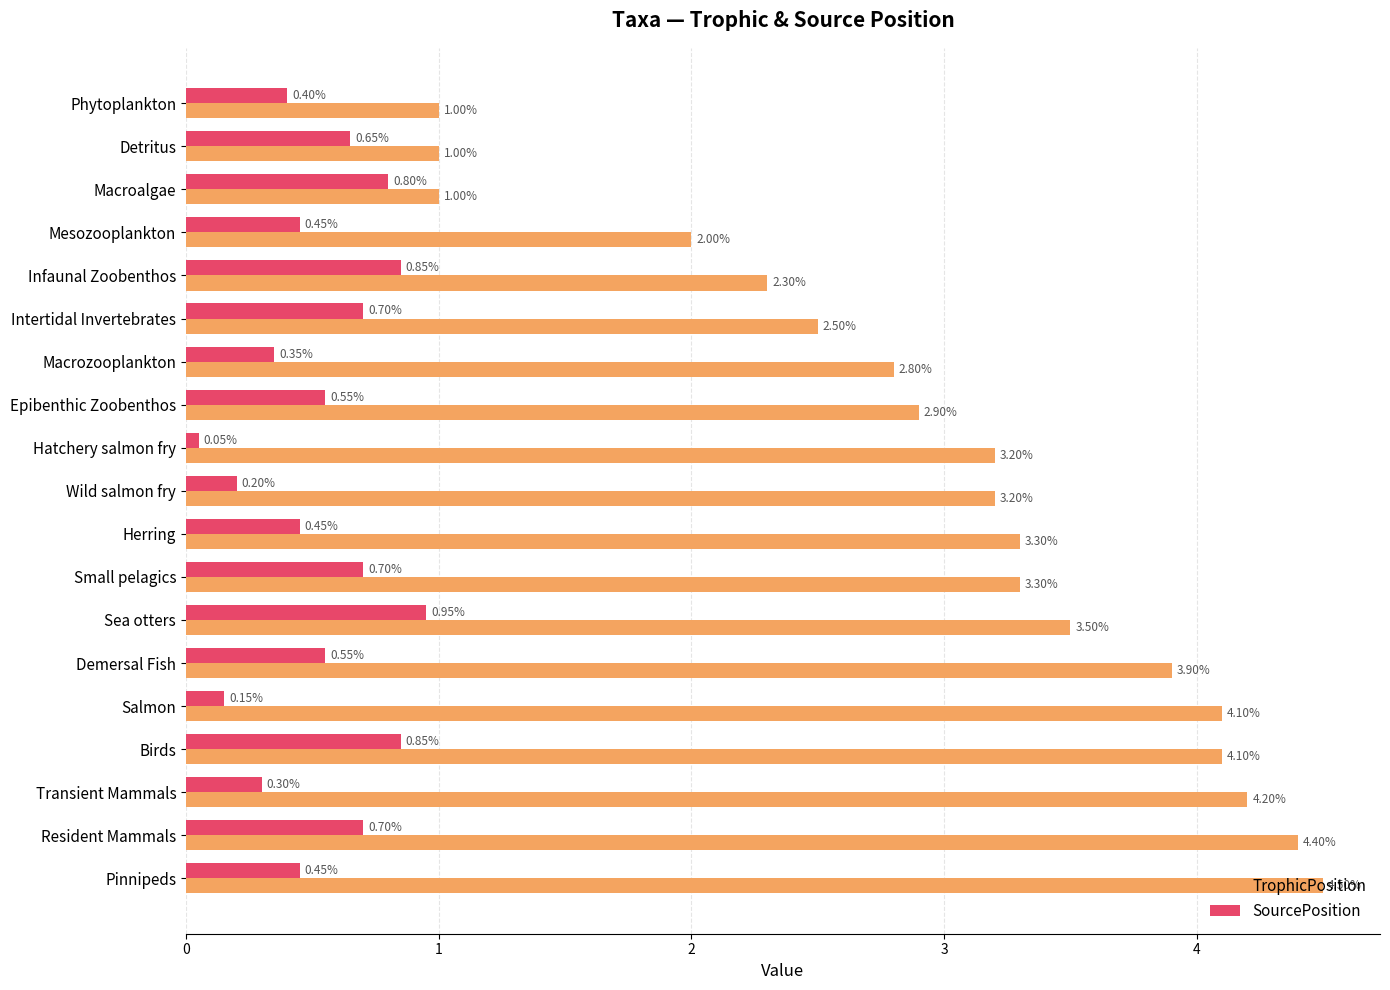

What is the difference between the maximum and second lowest values in the TrophicPosition series?

3.5